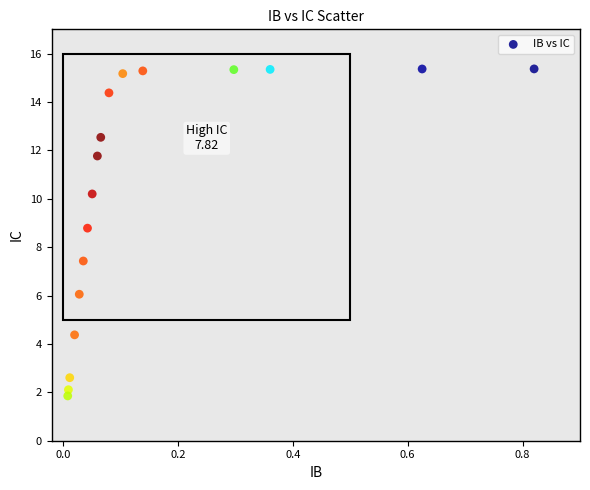

What Y value in the scatter plot is closest to 8?

7.4